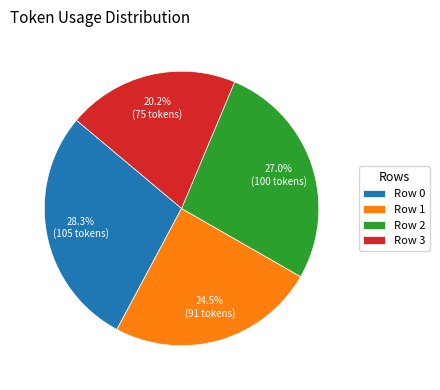

Is the sum of Row 1 and Row 2 greater than half?

Yes